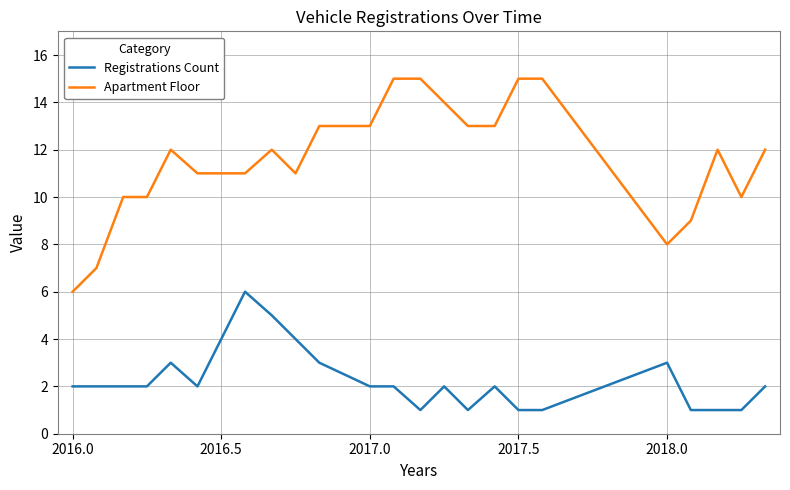

Which series has the largest total across all categories?

Apartment Floor